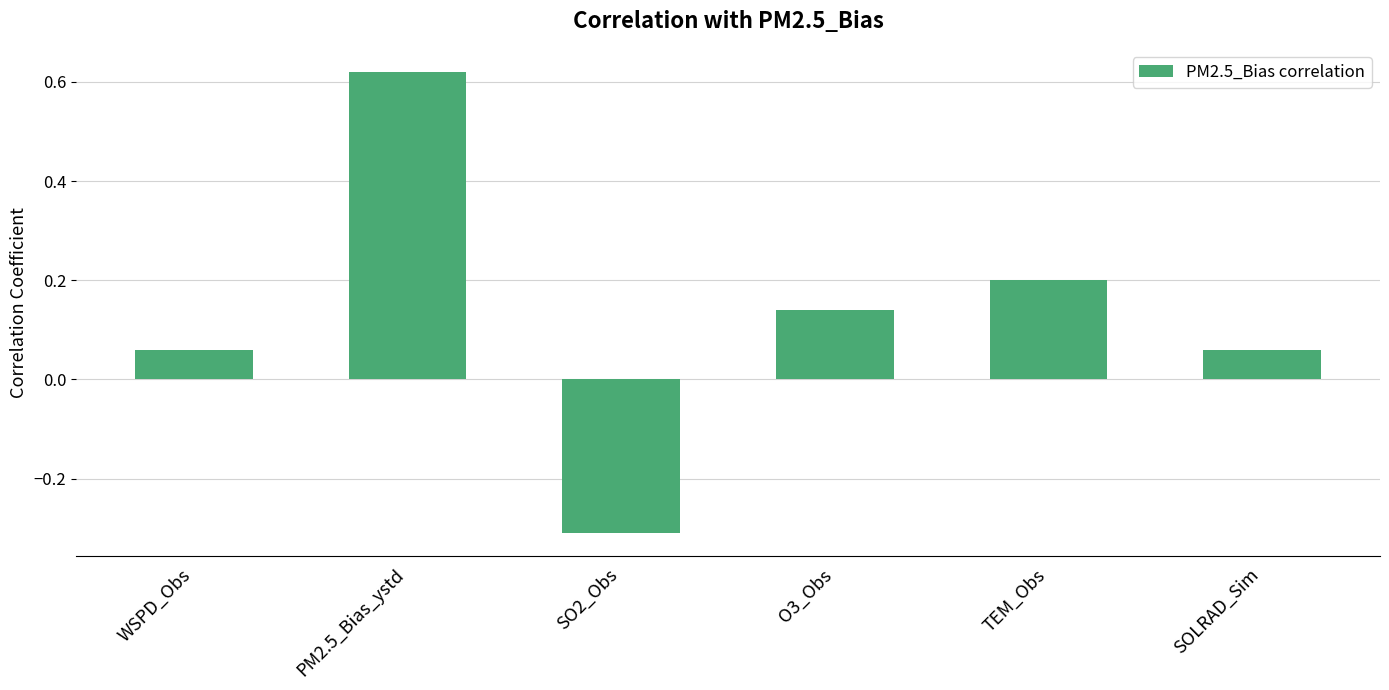

Which has a higher value, PM2.5_Bias_ystd or WSPD_Obs?

PM2.5_Bias_ystd